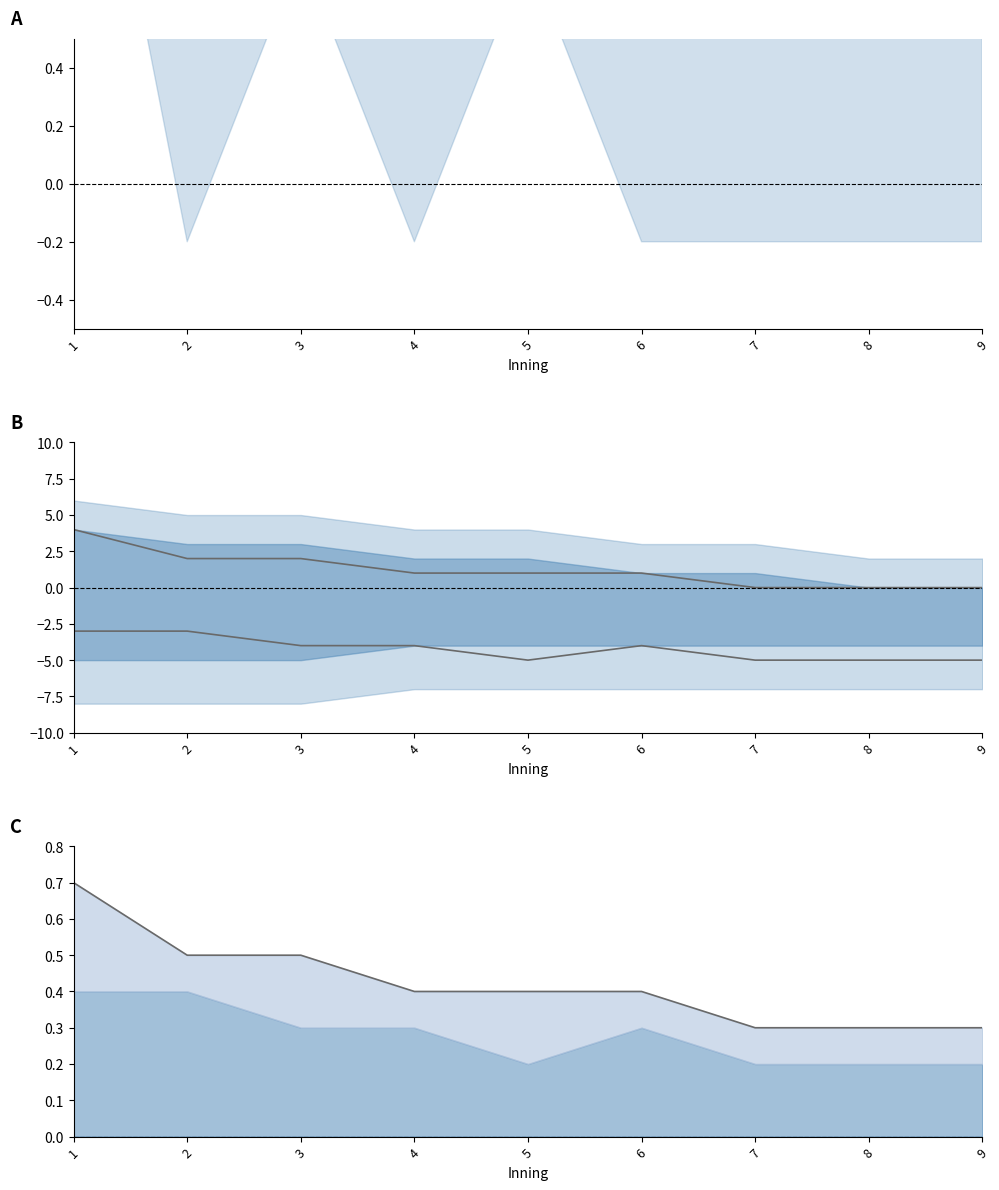

Reading left to right, list all the values displayed in this chart.

mean difference: 1=3.0	2=1.0	3=2.0	4=1.0	5=2.0	6=1.0	7=1.0	8=1.0	9=1.0
top innings: 1=4.0	2=2.0	3=2.0	4=1.0	5=1.0	6=1.0	7=0.0	8=0.0	9=0.0
bot innings: 1=-3.0	2=-3.0	3=-4.0	4=-4.0	5=-5.0	6=-4.0	7=-5.0	8=-5.0	9=-5.0
top events: 1=0.7	2=0.5	3=0.5	4=0.4	5=0.4	6=0.4	7=0.3	8=0.3	9=0.3